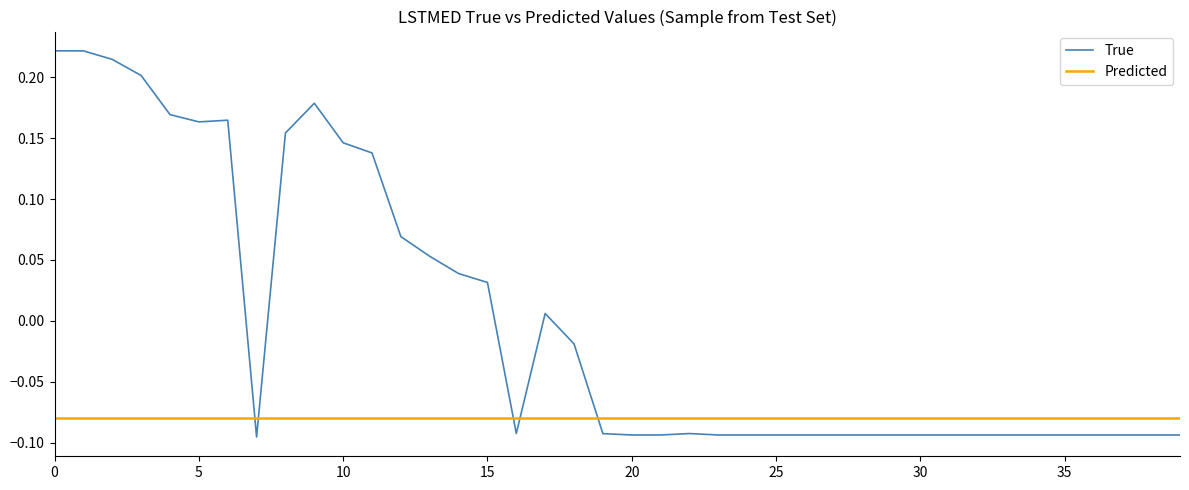

True or false: True and Predicted cross at least once.

True